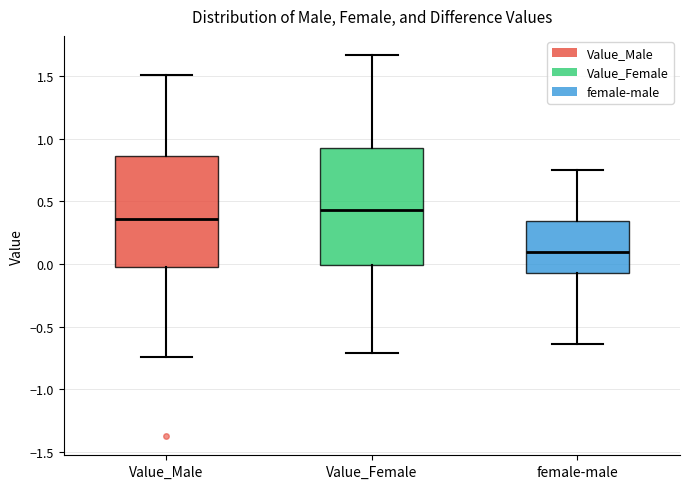

Where is the upper edge of the box for Value_Male on the y-axis? The values are not printed on the chart, so give them approximately, as read against the axis.

0.85